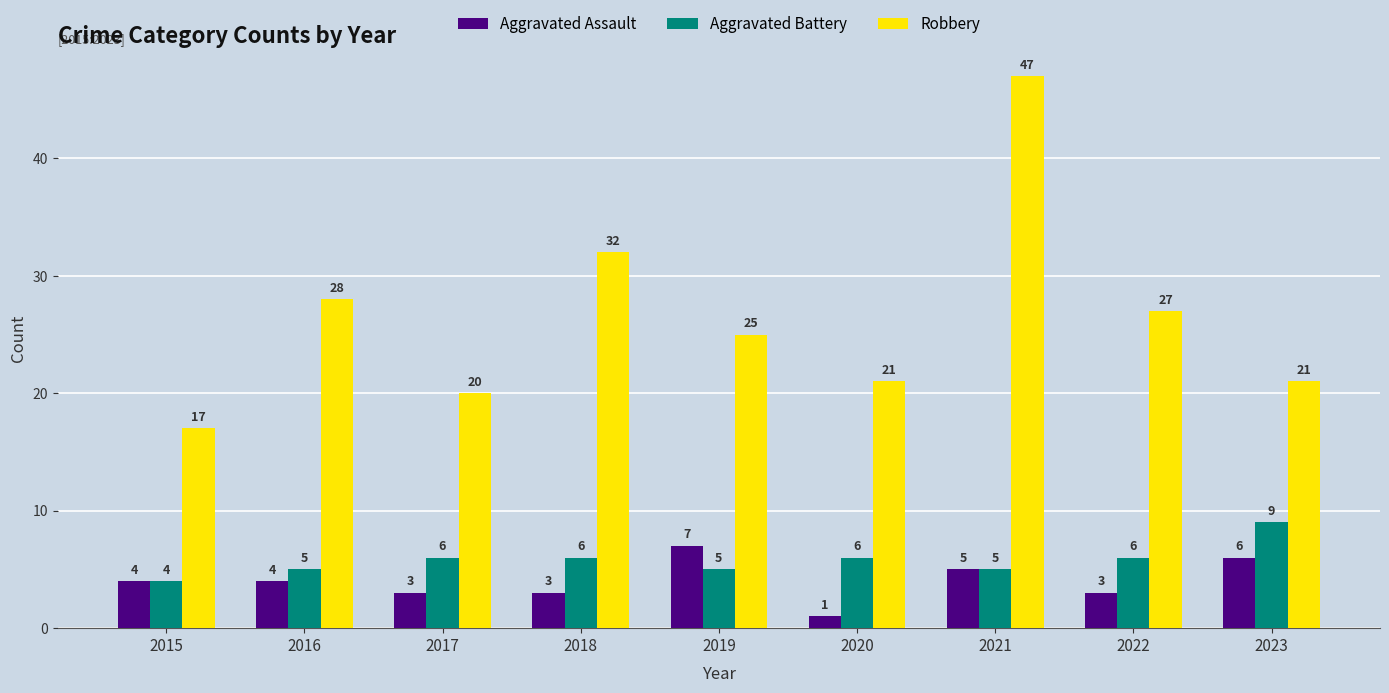

How many data points does each series have?

9